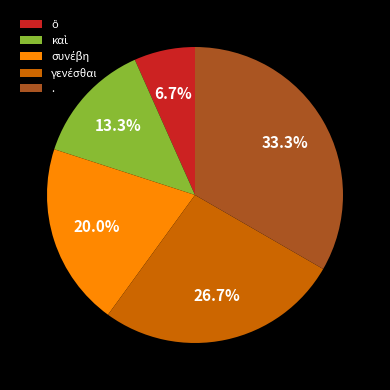

Is it true that . is 41% of the pie?

False